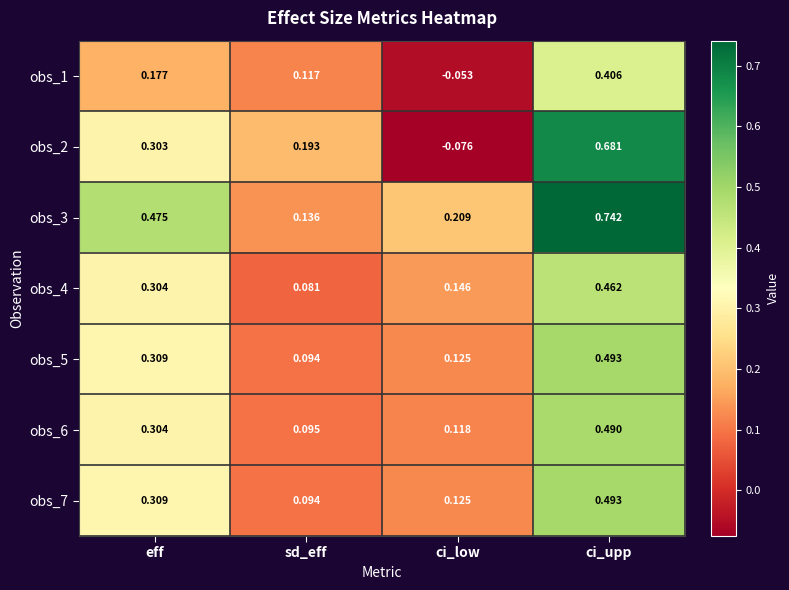

Which series changed the most between eff and ci_upp?

obs_2